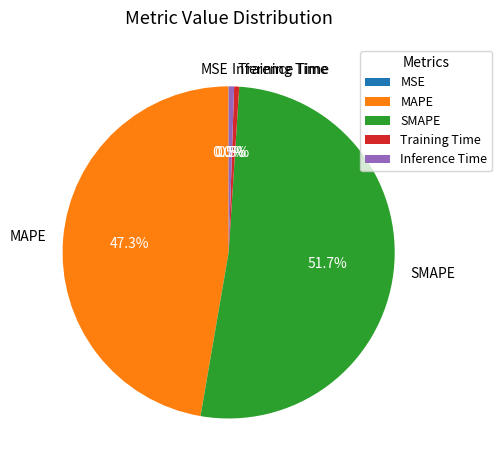

Which category accounts for the majority?

SMAPE